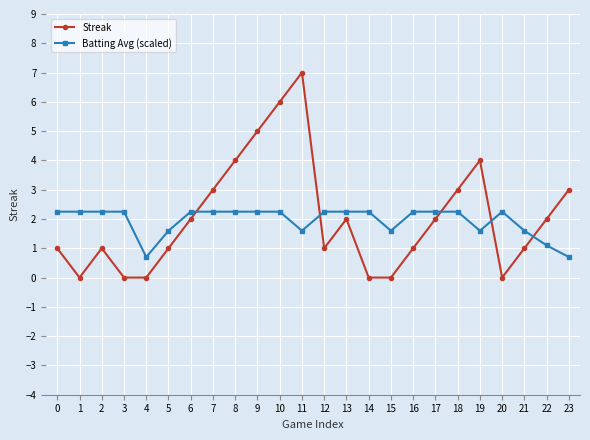

What is the value of the Streak point at the 13th from the left?

1.0